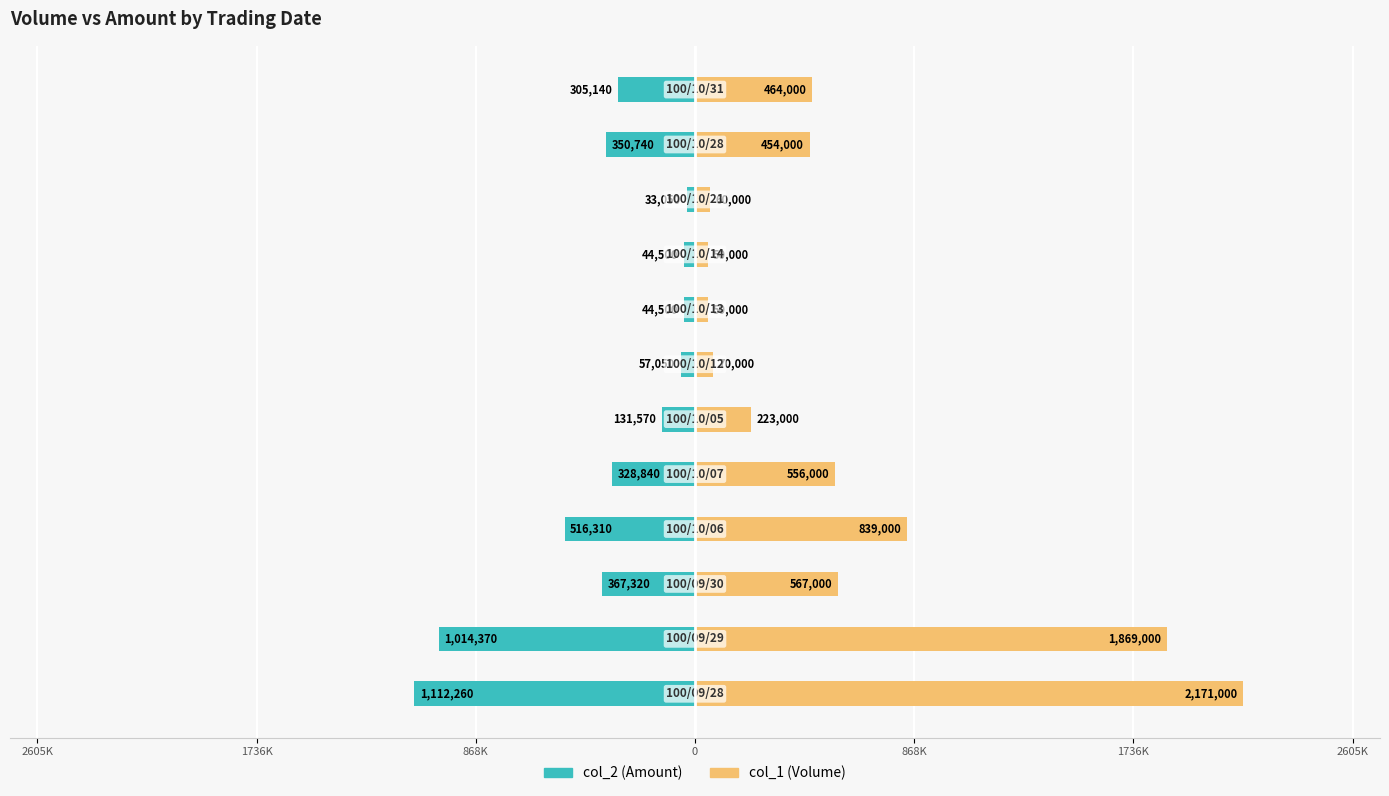

True or false: col_1 (Volume) has a value of 50000 at 8.

True